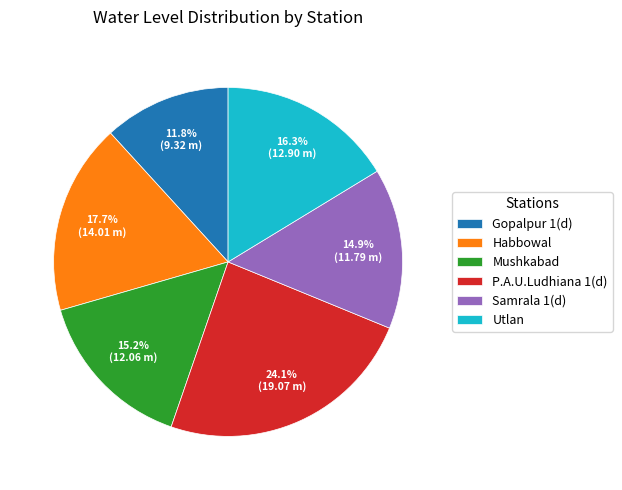

Which has a higher value, Utlan or Samrala 1(d)?

Utlan